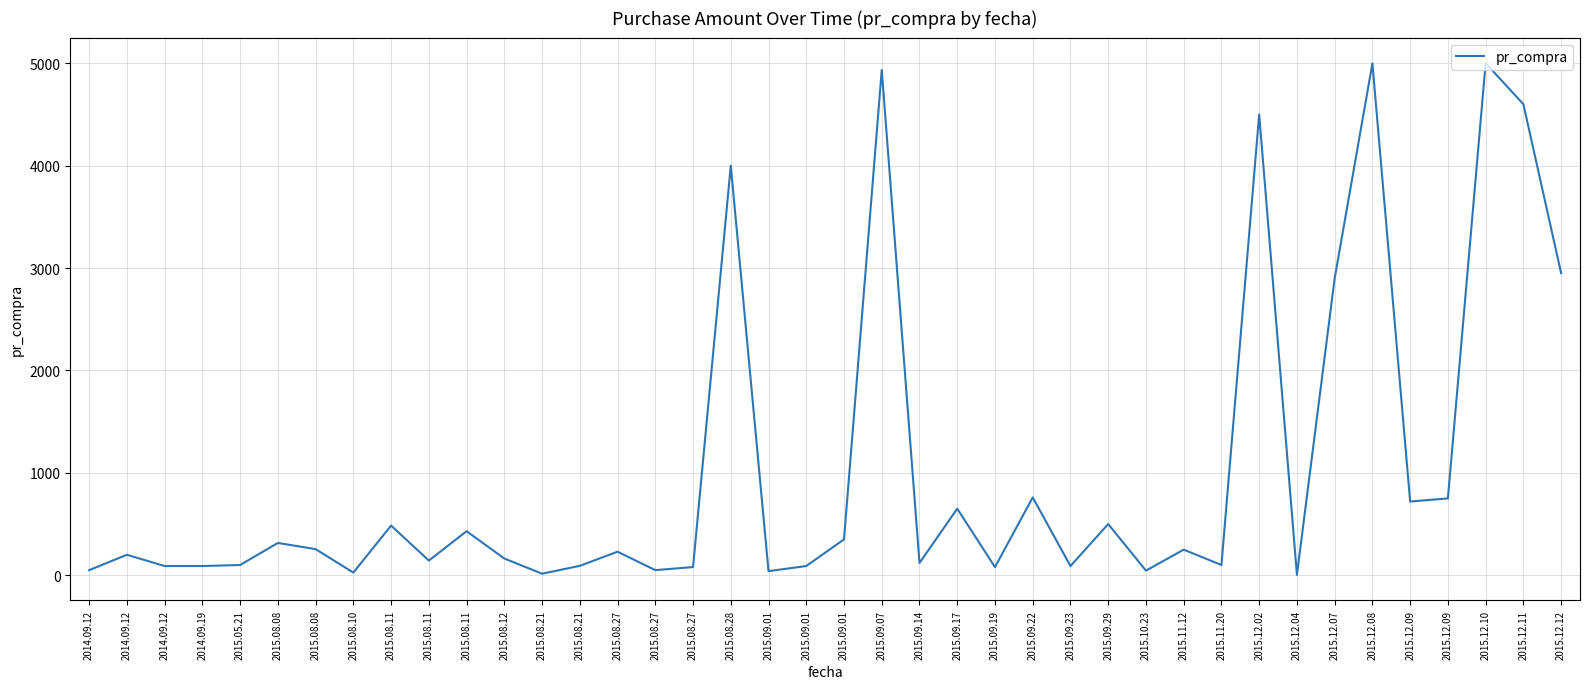

The chart shows a value of 100.0 at 2015.05.21. True or false?

True